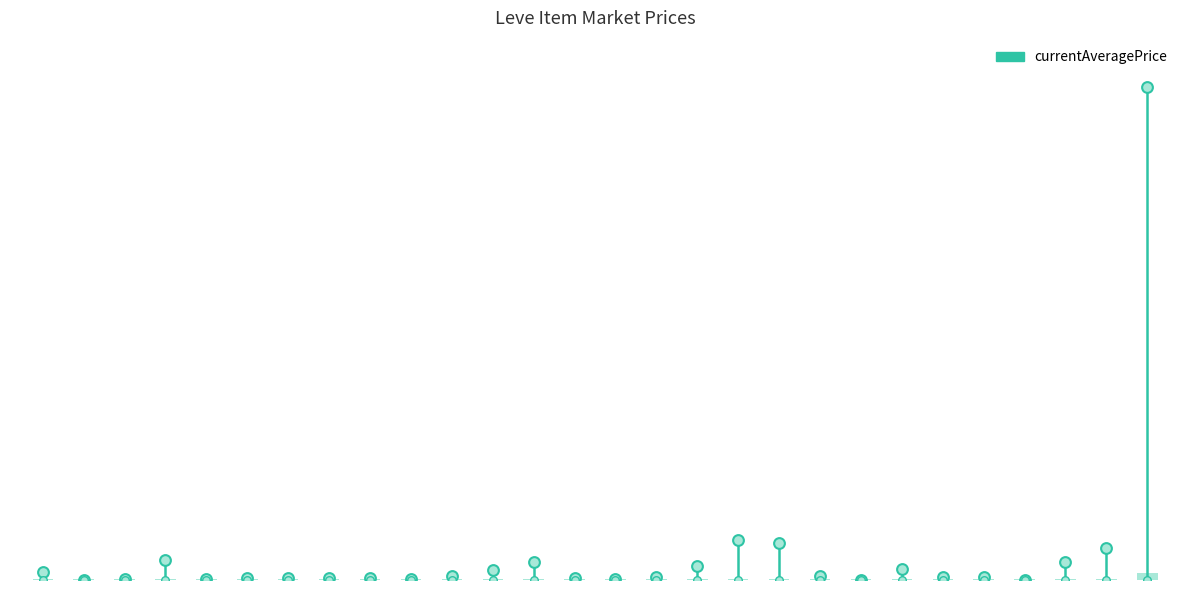

Approximately how many times larger is the value at Claw Daddy compared to Can You Spare a Dolabra?

1.0